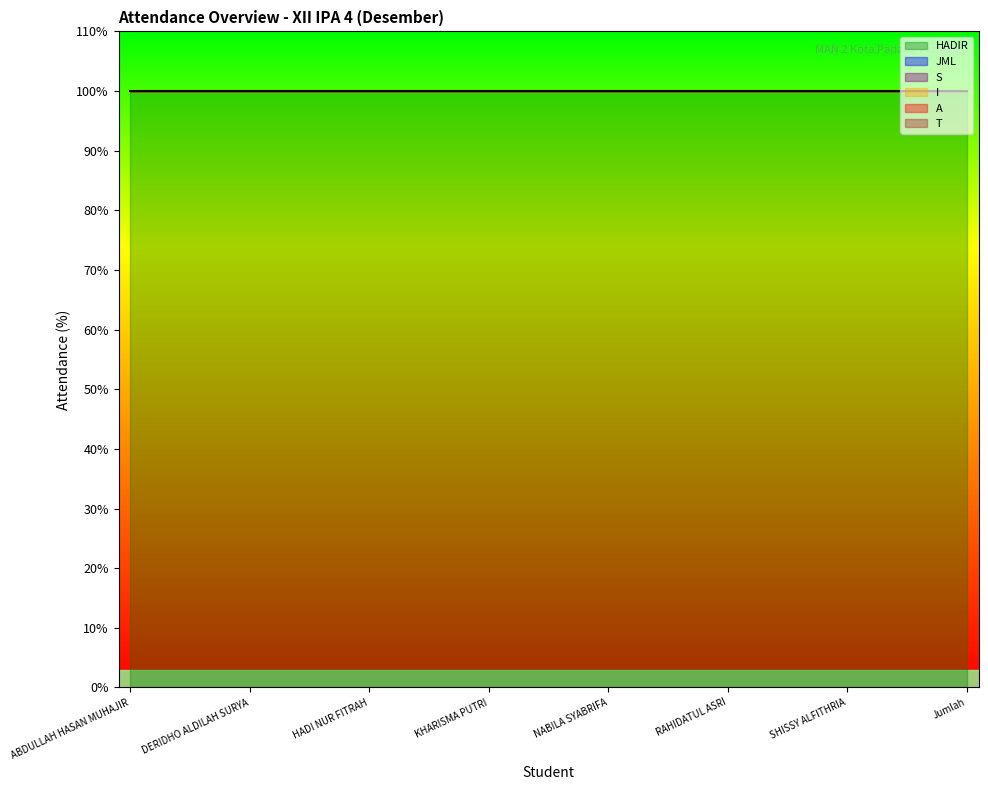

Which label corresponds to the smallest value in the chart?

ABDULLAH HASAN MUHAJIR